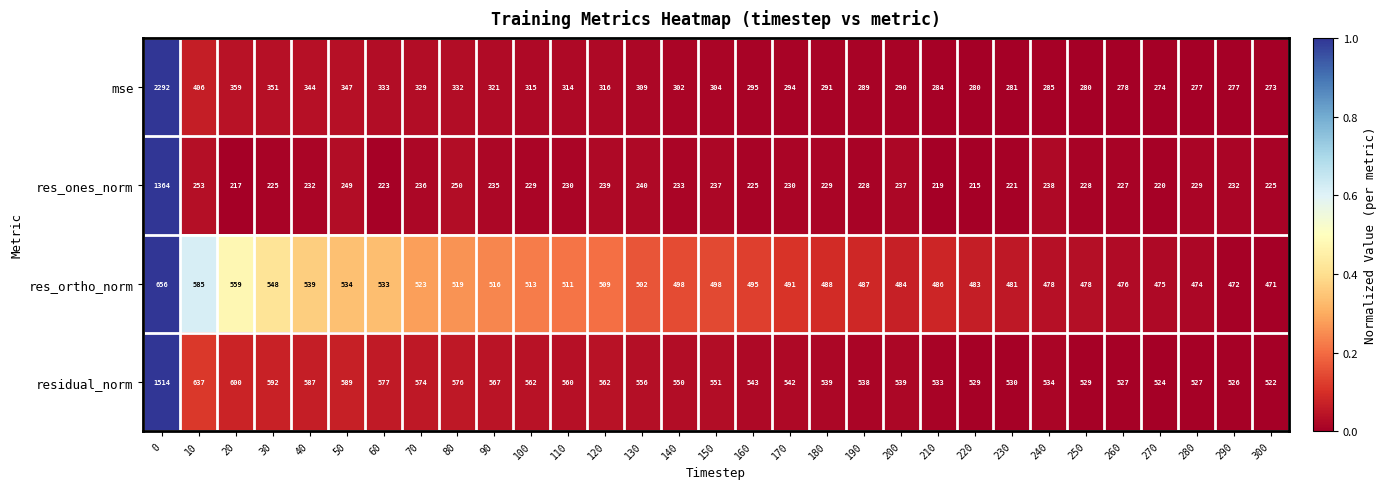

What is the average value of the residual_norm series?

585